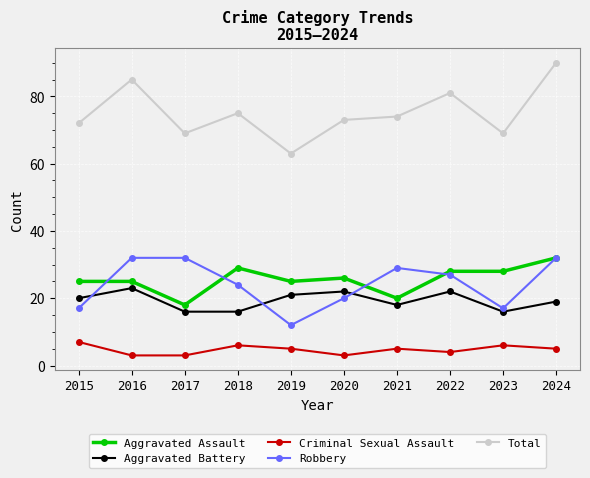

Reading left to right, what are all the values shown in this chart?

Aggravated Assault: 25	25	18	29	25	26	20	28	28	32
Aggravated Battery: 20	23	16	16	21	22	18	22	16	19
Criminal Sexual Assault: 7	3	3	6	5	3	5	4	6	5
Robbery: 17	32	32	24	12	20	29	27	17	32
Total: 72	85	69	75	63	73	74	81	69	90